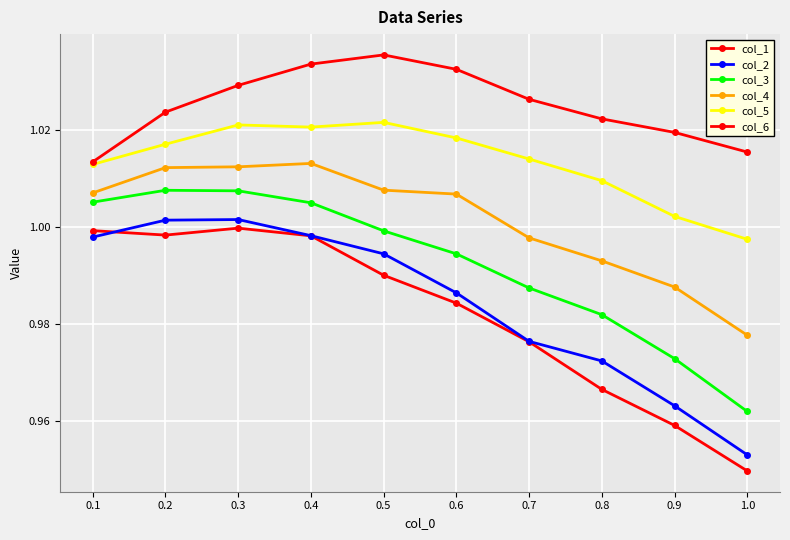

Which category has the highest value in the col_4 series?

0.4